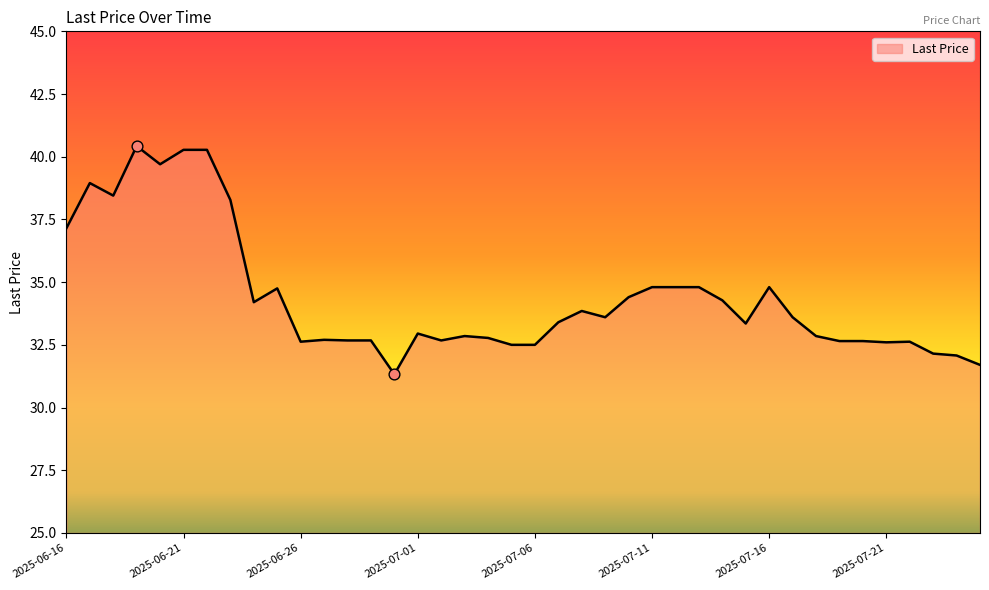

What is the difference between the maximum and minimum values?

9.1